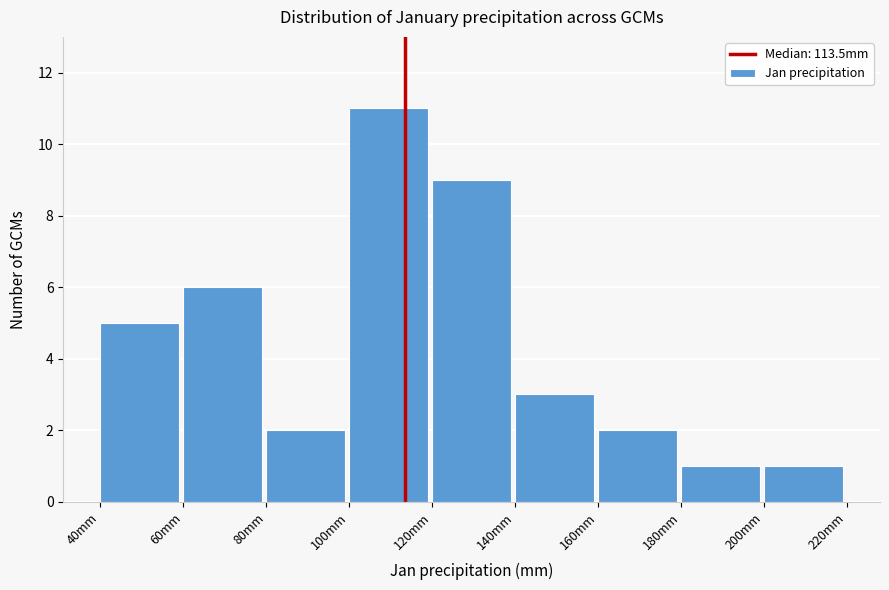

Reading left to right, transcribe this chart: for each bar, give the range it covers on the x-axis and its height. The values are not printed on the chart, so give them approximately, as read against the axis.

40 to 60: 5
60 to 80: 6
80 to 100: 2
100 to 120: 11
120 to 140: 9
140 to 160: 3
160 to 180: 2
180 to 200: 1
200 to 220: 1